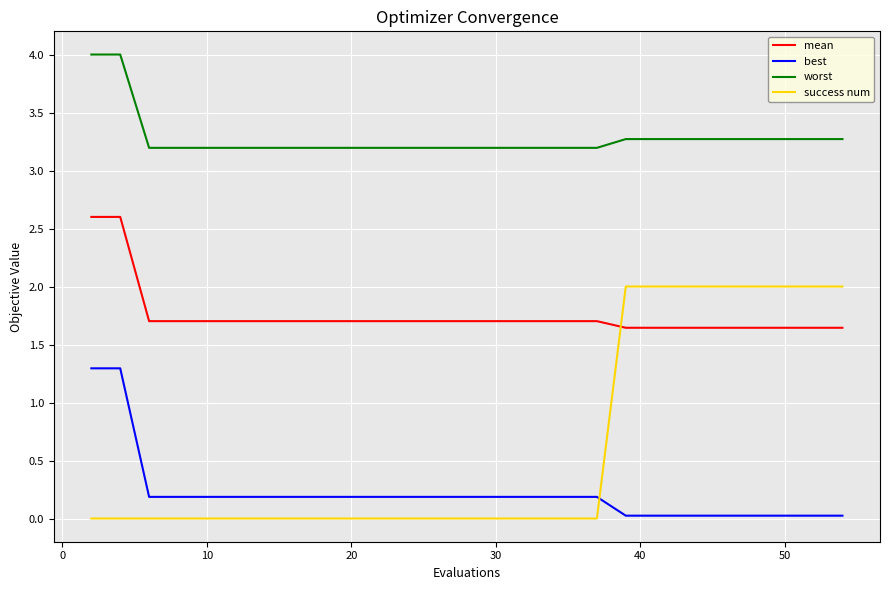

True or false: mean and worst cross at least once.

False